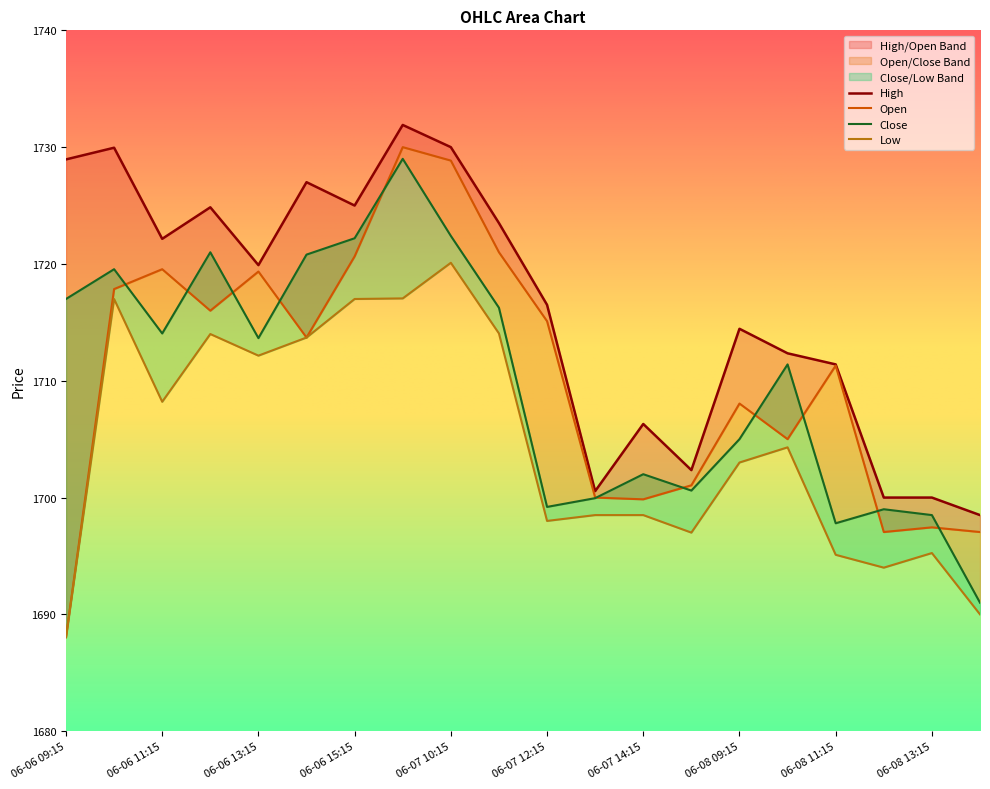

Is it true that Close equals 1702.0 at 06-07 14:15?

True